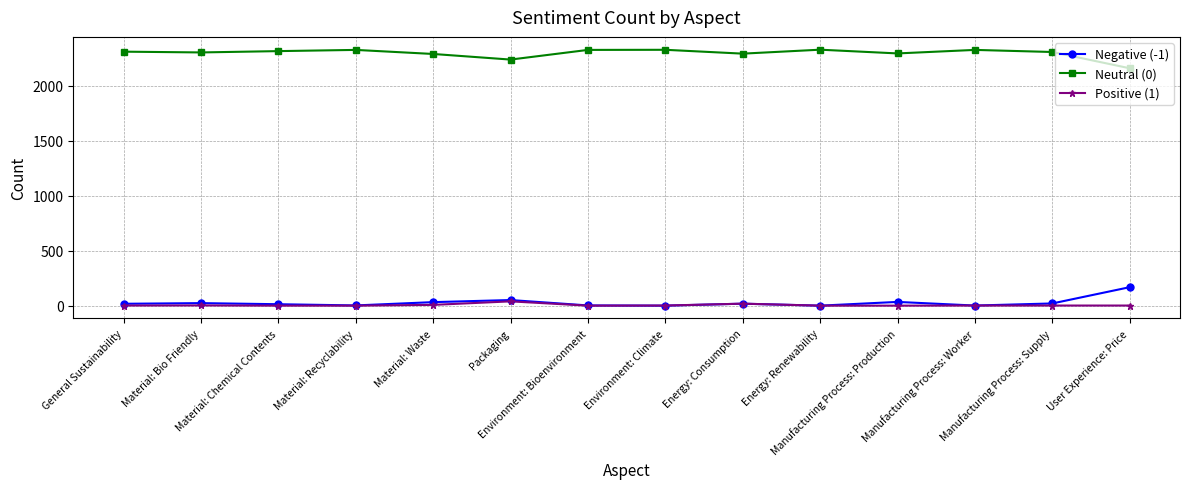

True or false: Positive (1) and Neutral (0) cross at least once.

False